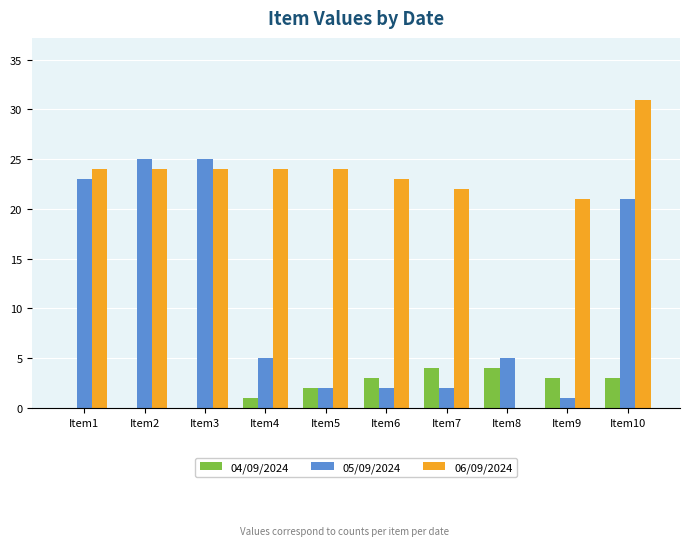

What is the total value across all series at Item8?

9